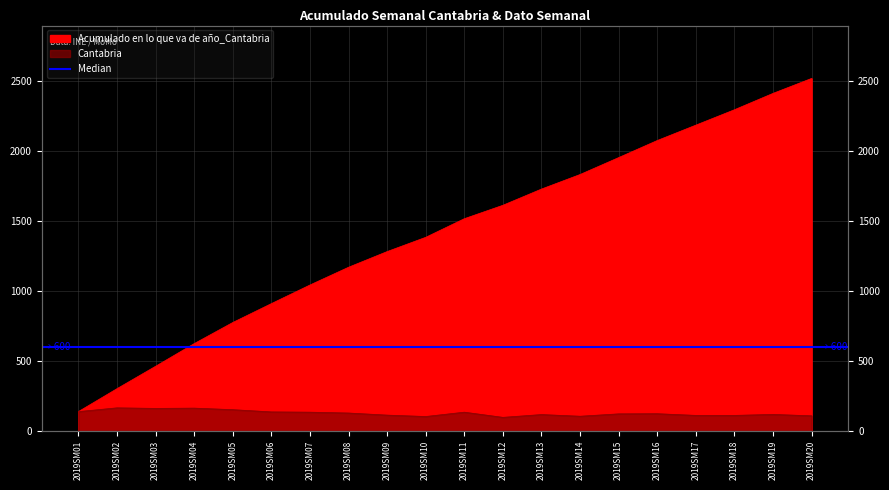

How many lines are shown in the chart?

2